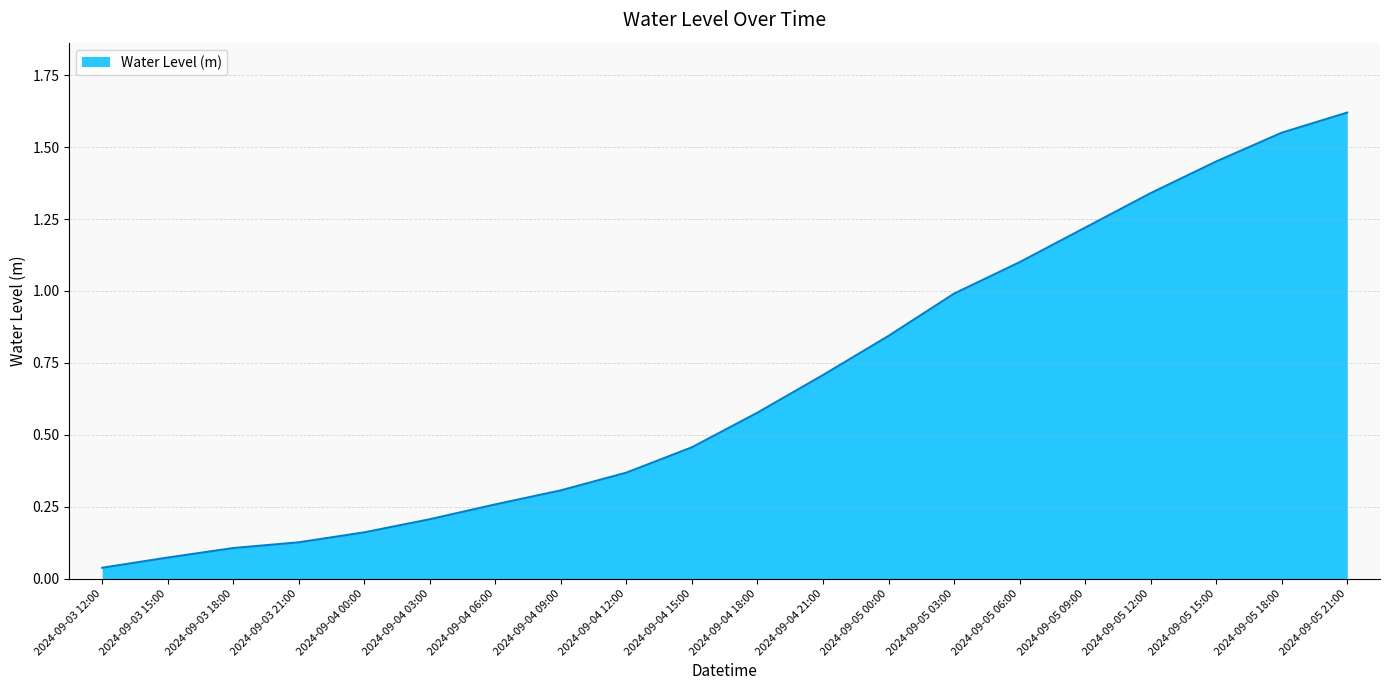

What position from the right is 2024-09-04 18:00?

10